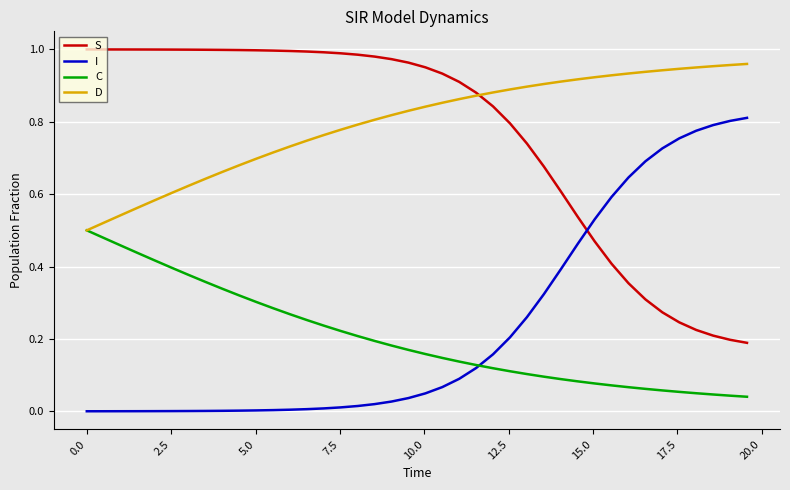

True or false: C and S intersect in this chart.

False